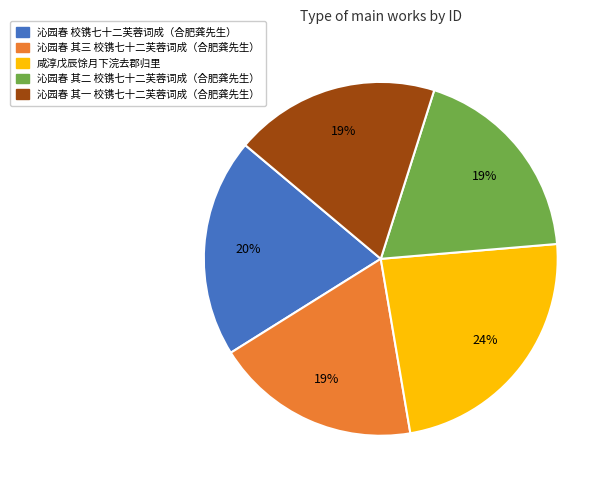

Does any single category account for the majority?

No